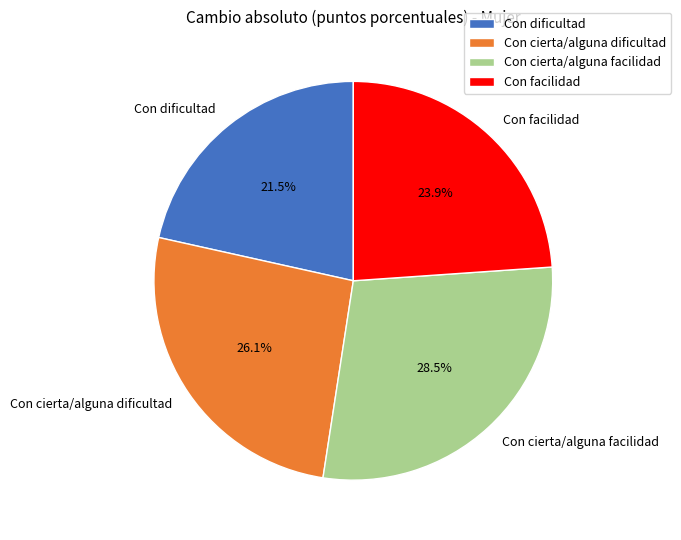

Count the number of slices in the pie.

4